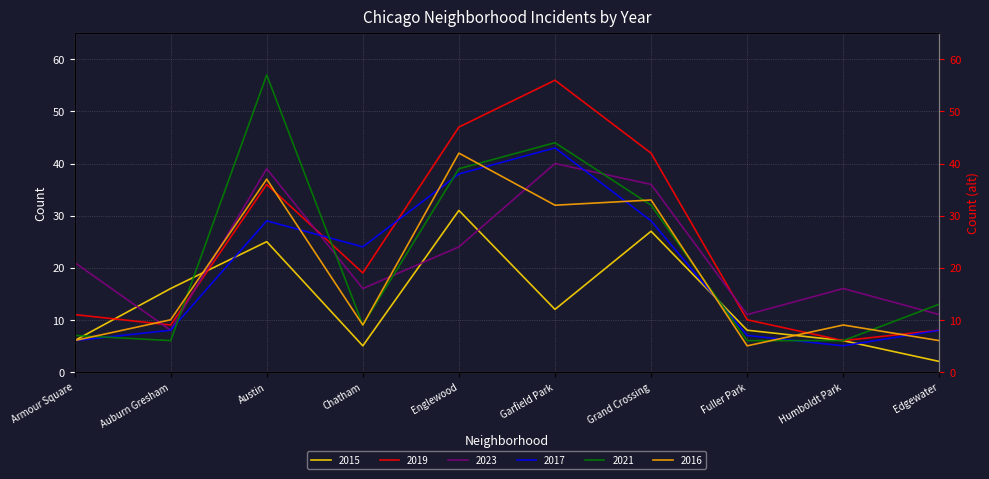

How many lines are shown in the chart?

6